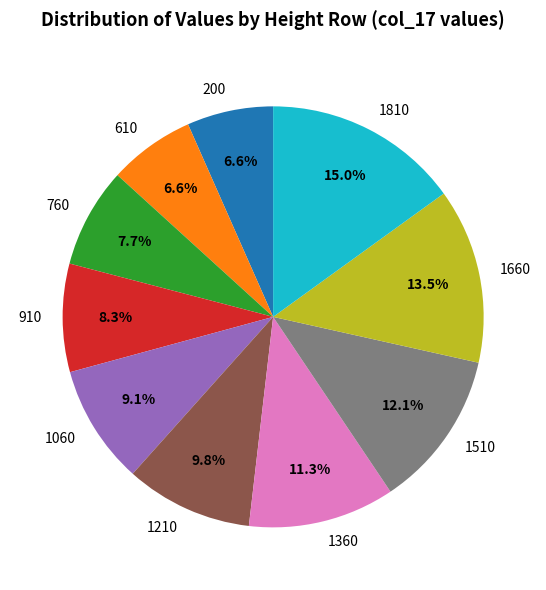

To the nearest percent, what portion does 1060 represent?

9%